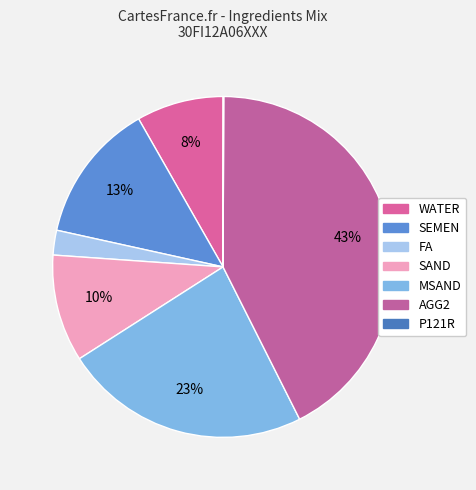

To the nearest percent, what percentage of the pie is MSAND?

23%